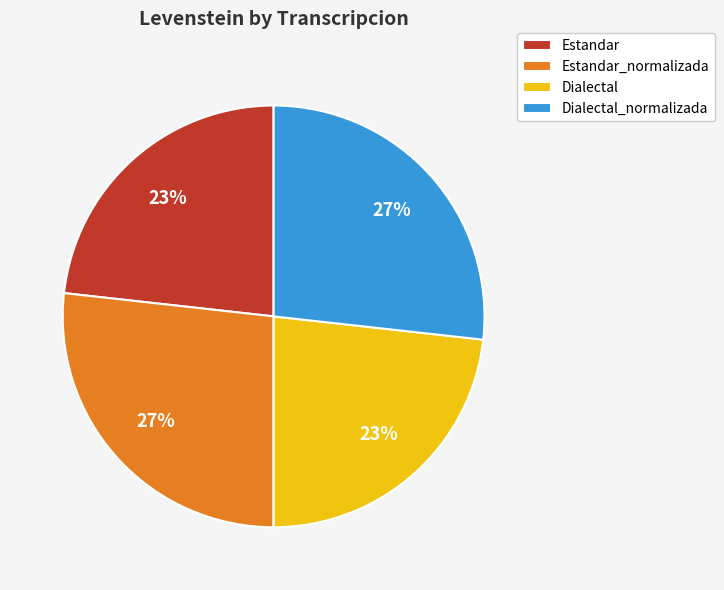

To the nearest percent, what is the difference between the Estandar_normalizada and Estandar slice percentages?

4%